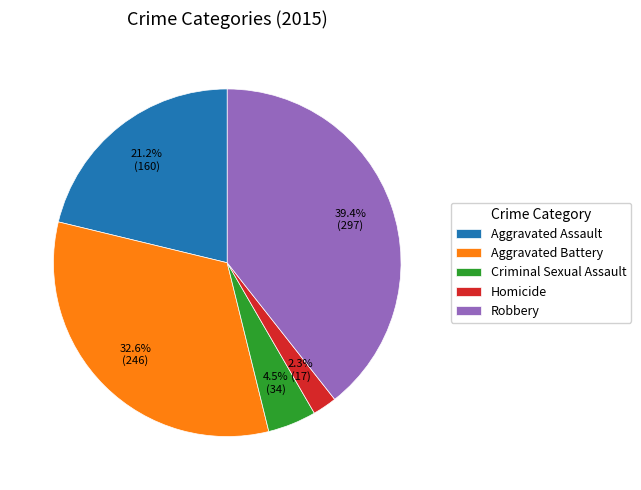

What is the largest slice in the pie chart?

Robbery